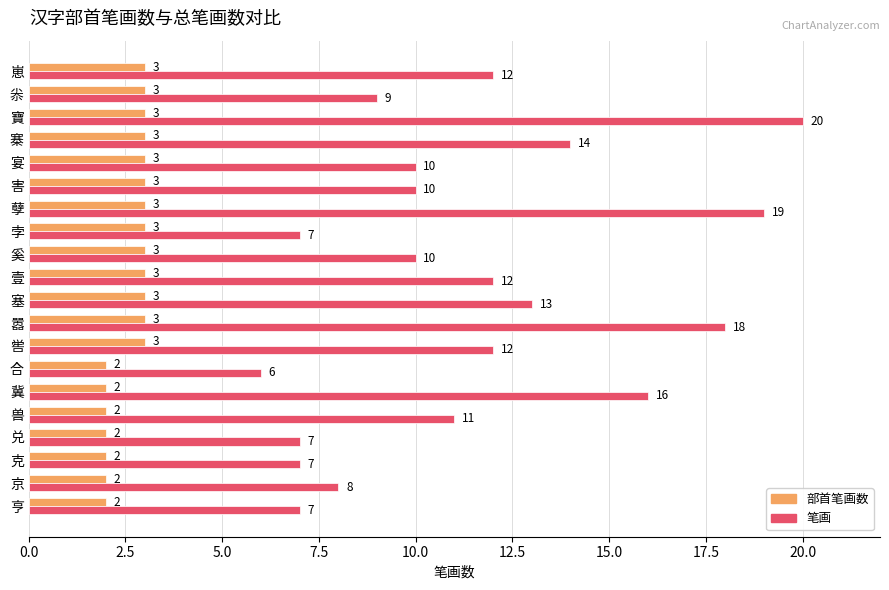

What is the difference between the second highest and second lowest values in the 笔画 series?

12